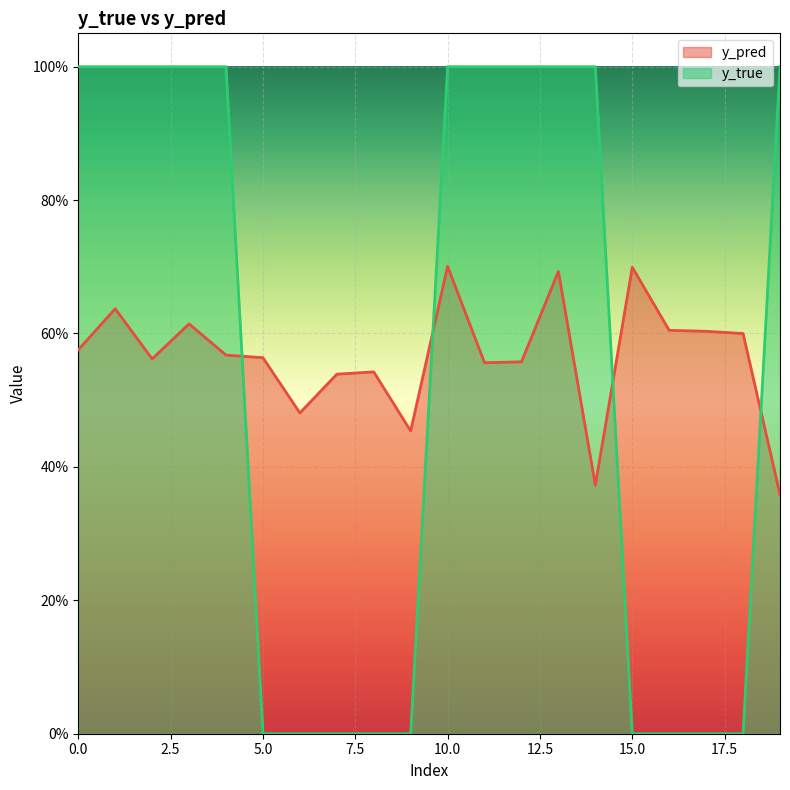

How many series are shown in this chart?

2